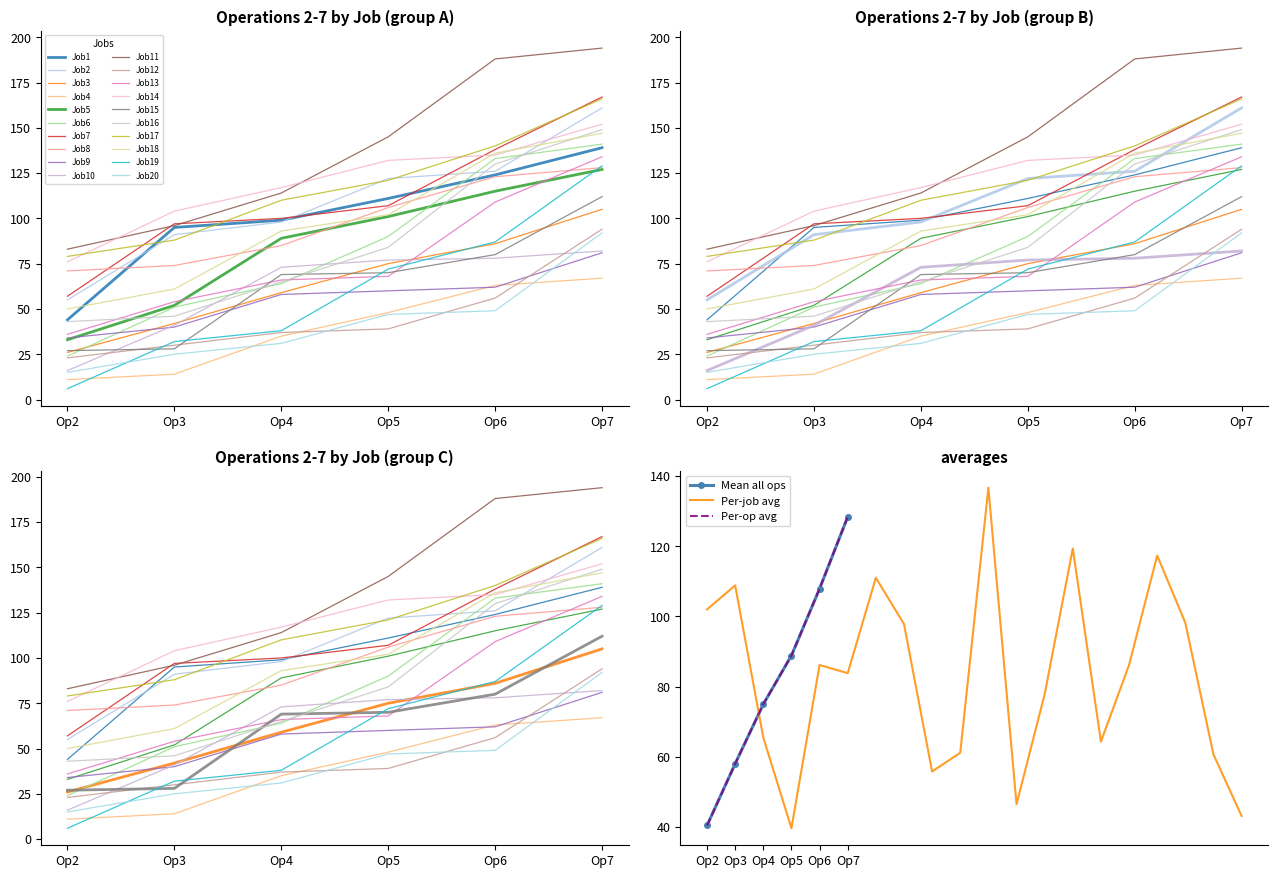

At how many categories does at least one series exceed 10?

20